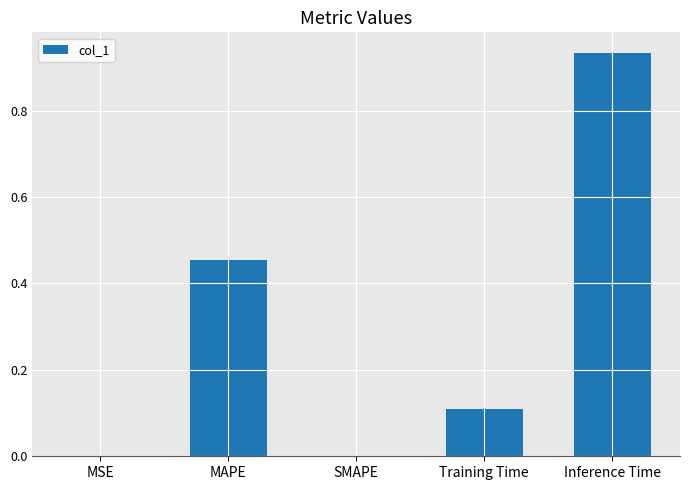

The value at MAPE is 0.1. True or false?

False